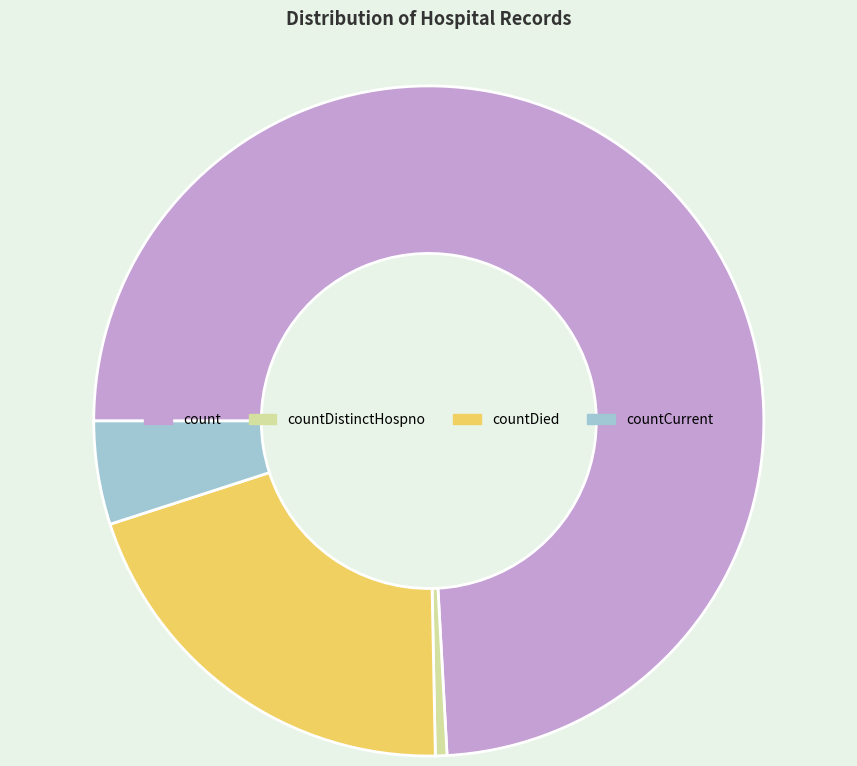

The countDistinctHospno slice represents 11% of the pie. True or false?

False